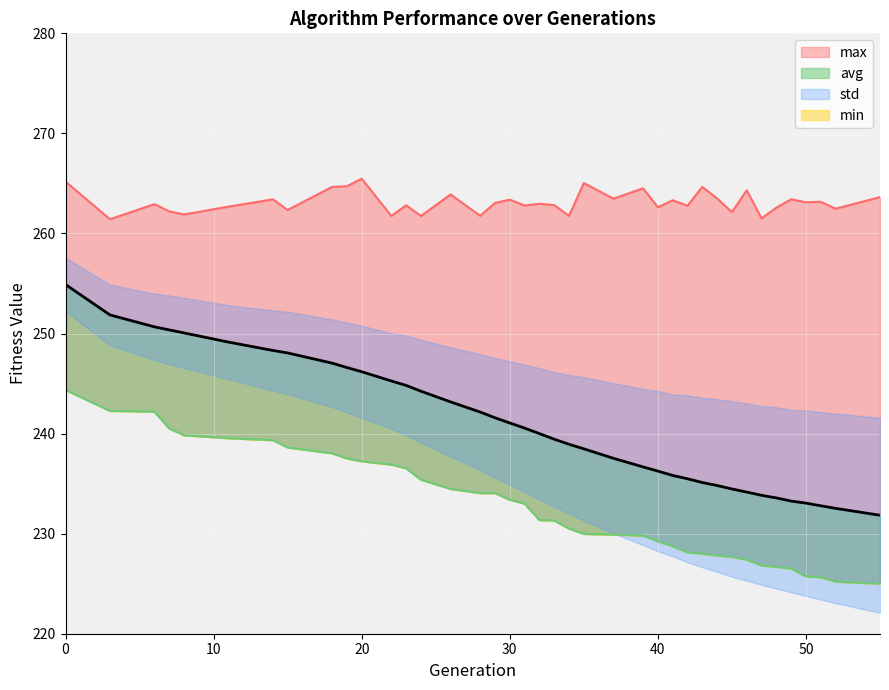

The avg series shows 342.3 at 28. True or false?

False